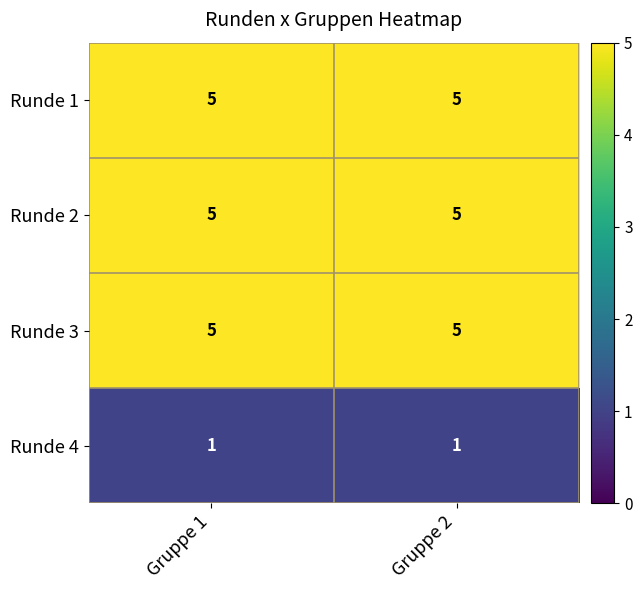

What is the minimum value for Runde 3?

5